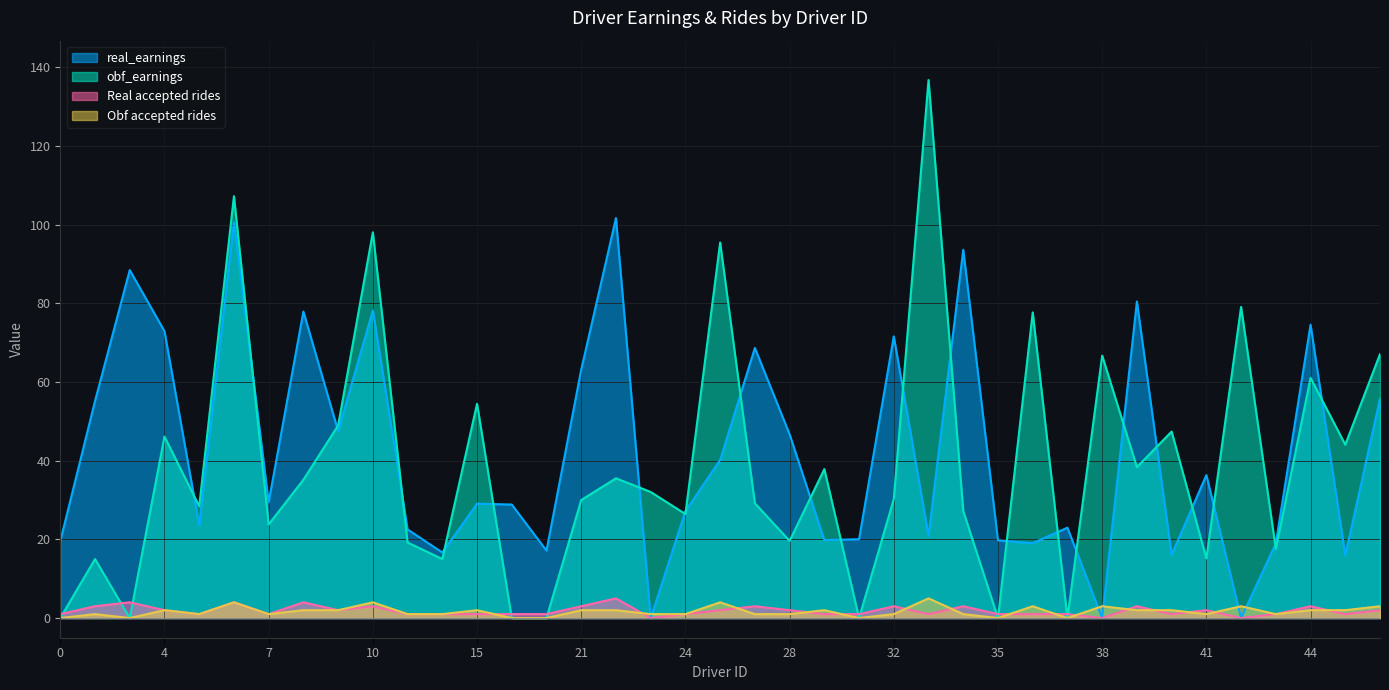

Which series has the largest range (max minus min)?

obf_earnings